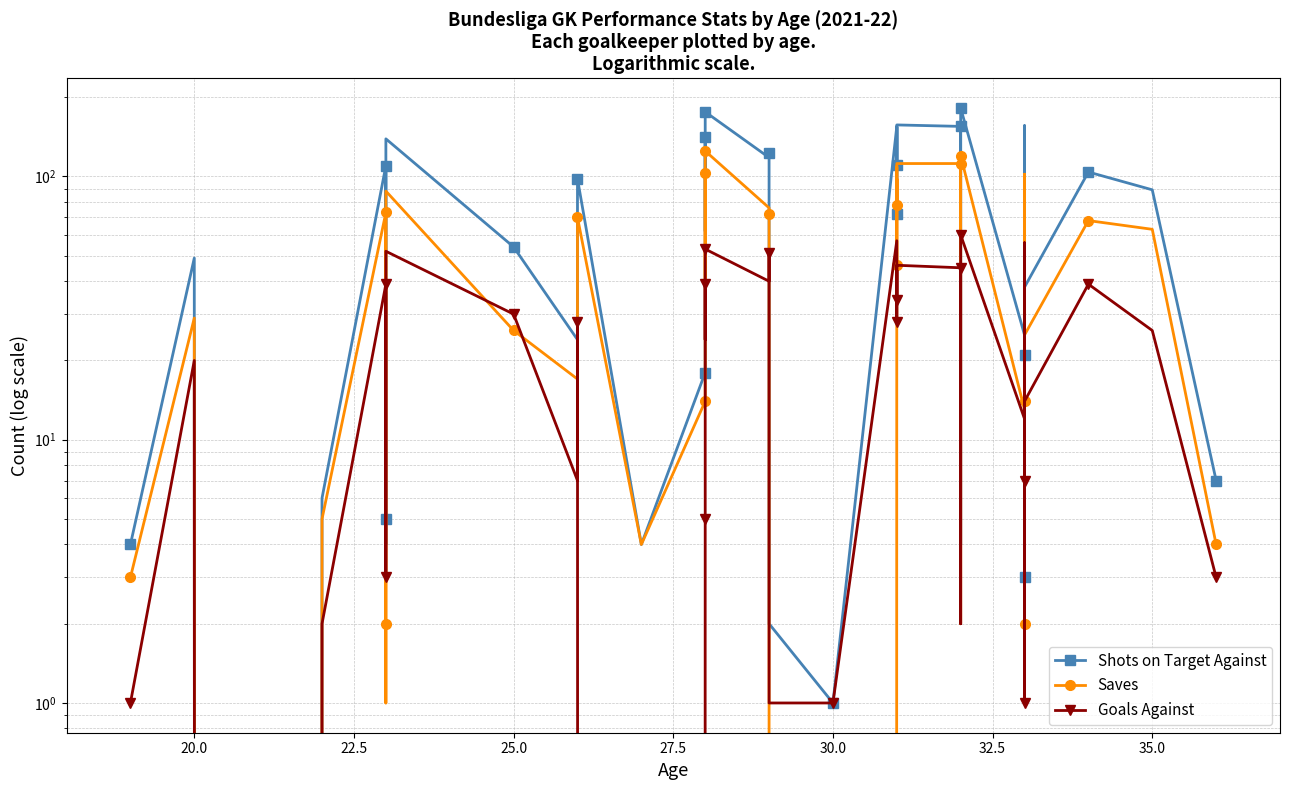

Which series has the largest range (max minus min)?

Shots on Target Against